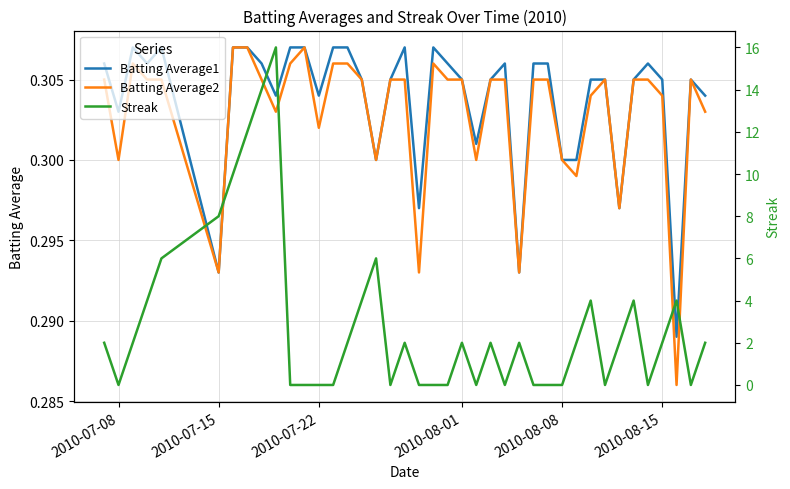

The value of Batting Average1 at 37 is 0.1. True or false?

False